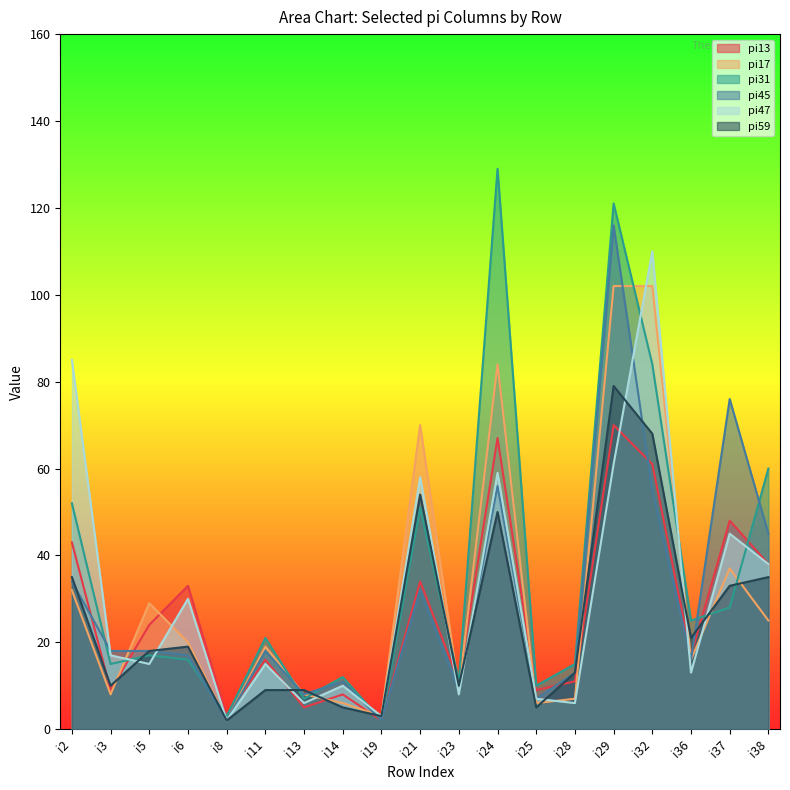

At how many categories does at least one series exceed 83?

4